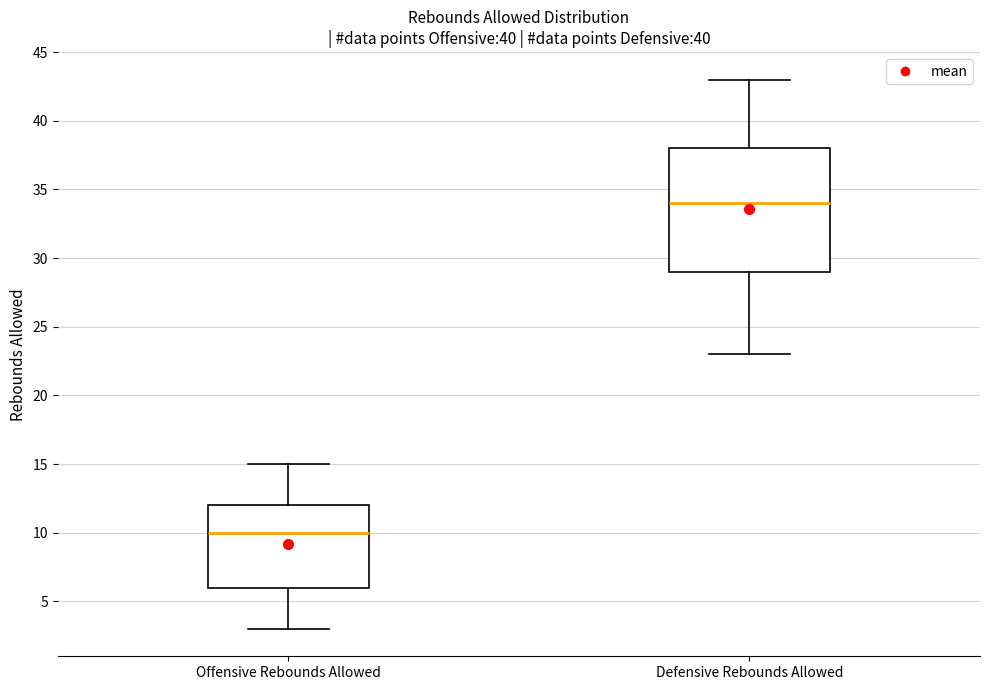

Reading left to right, read every box against the y-axis: the position of its median line, the range the box covers, and the ends of its whiskers. The values are not printed on the chart, so give them approximately, as read against the axis.

Offensive Rebounds Allowed: median 10, box 6 to 12, whiskers 3 to 15
Defensive Rebounds Allowed: median 34, box 29 to 38, whiskers 23 to 43